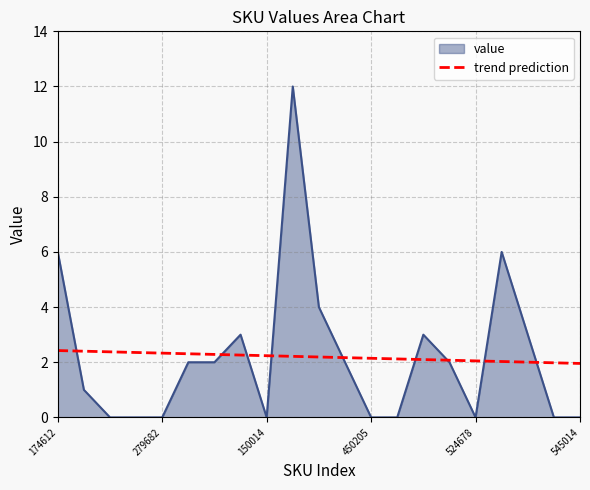

Count the number of categories in the chart.

21